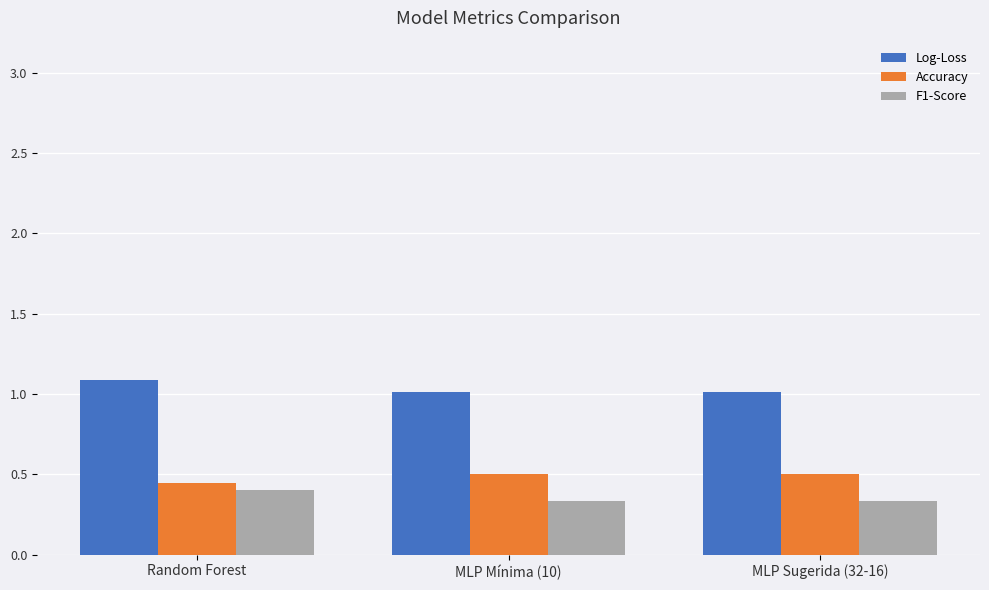

What is the difference between the maximum and minimum values in the F1-Score series?

0.1